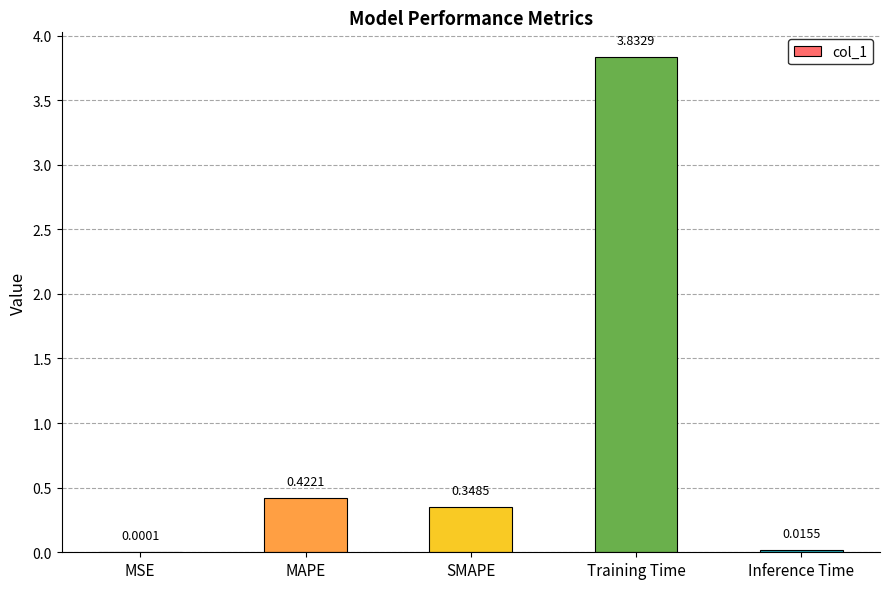

At which label is the value closest to 1?

MAPE